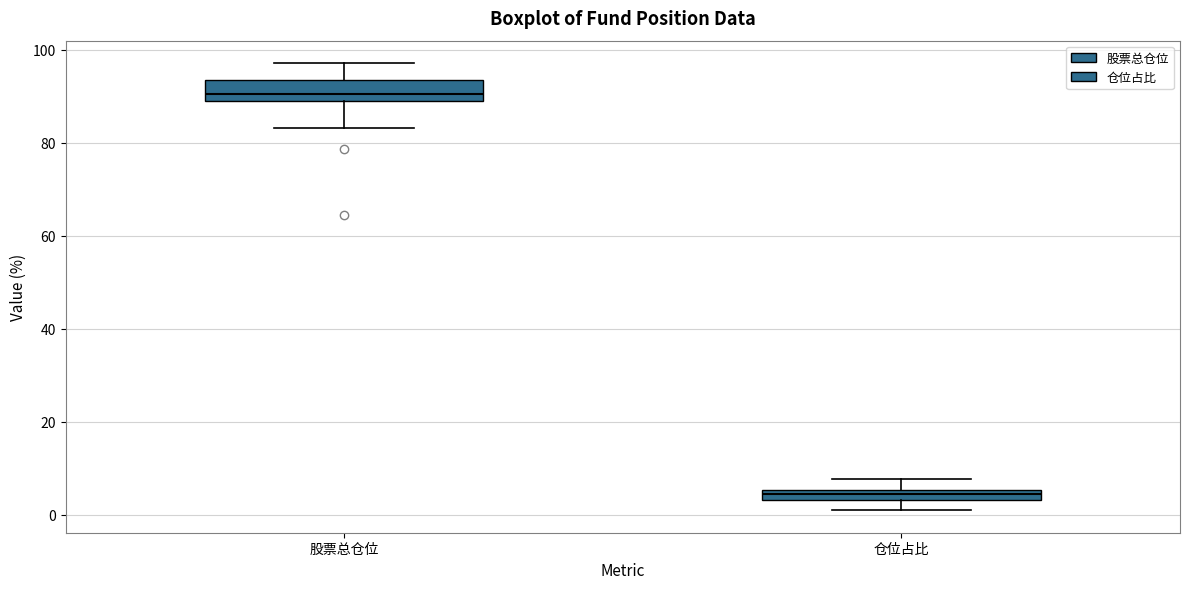

Where does the lower whisker of the box for 仓位占比 end on the y-axis? The values are not printed on the chart, so give them approximately, as read against the axis.

0